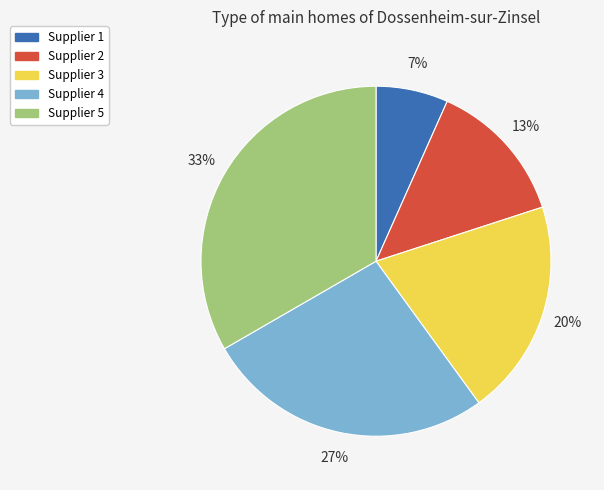

The Supplier 3 slice represents 20% of the pie. True or false?

True